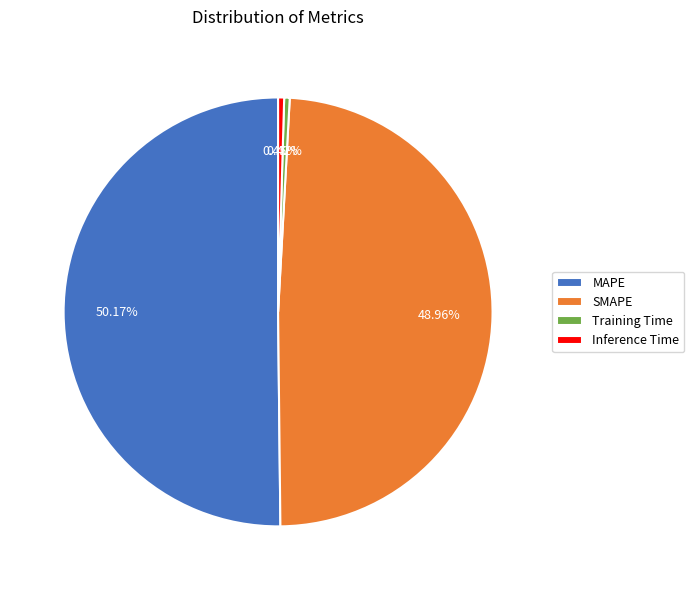

True or false: Training Time accounts for 0% of the total.

True